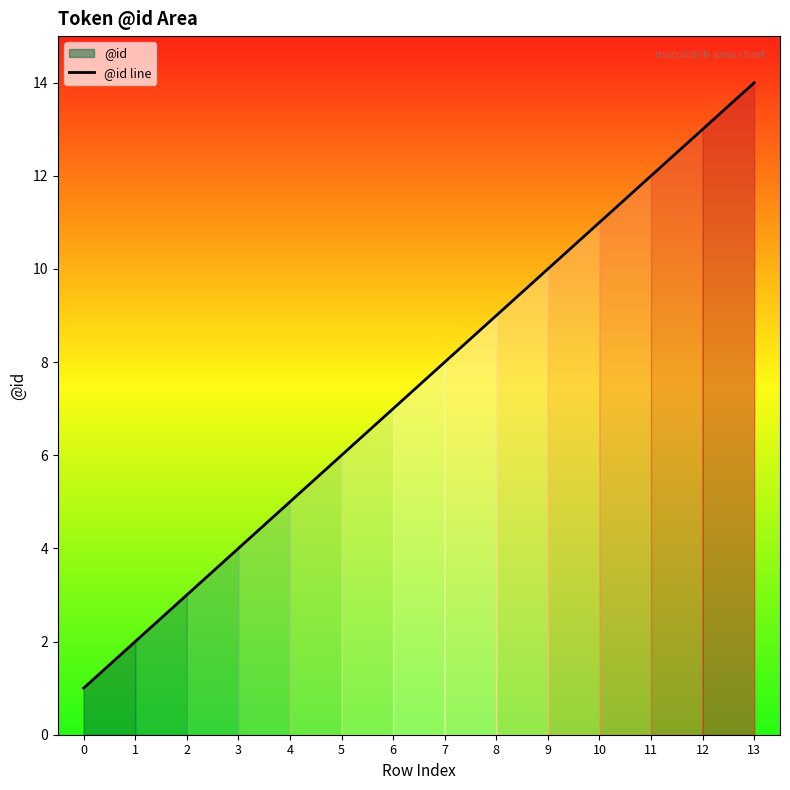

True or false: the data shows 14 at 9.

False